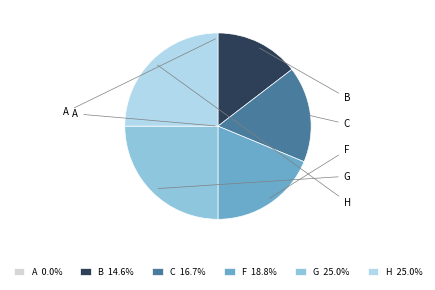

Is F 18.8% the majority of the pie?

No